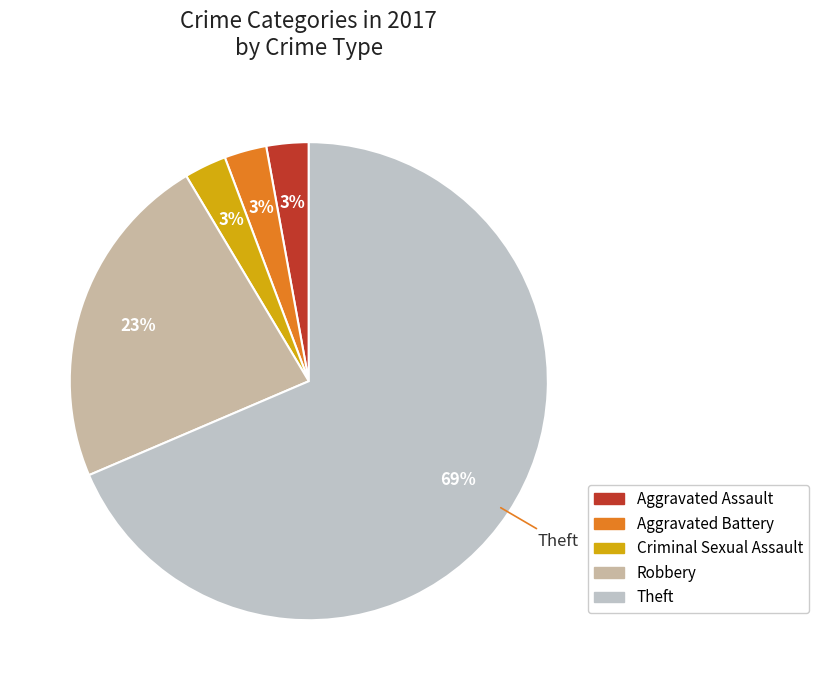

Count the number of slices in the pie.

5